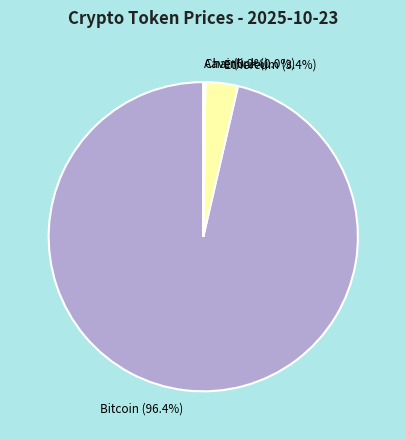

How much of the chart is everything except Bitcoin (96.4%)?

3.6%